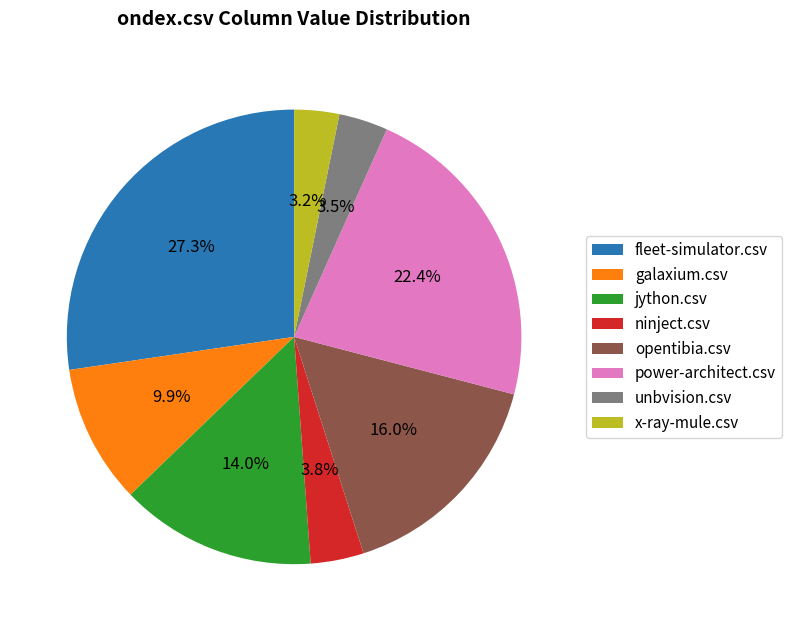

Which slice is the largest?

fleet-simulator.csv